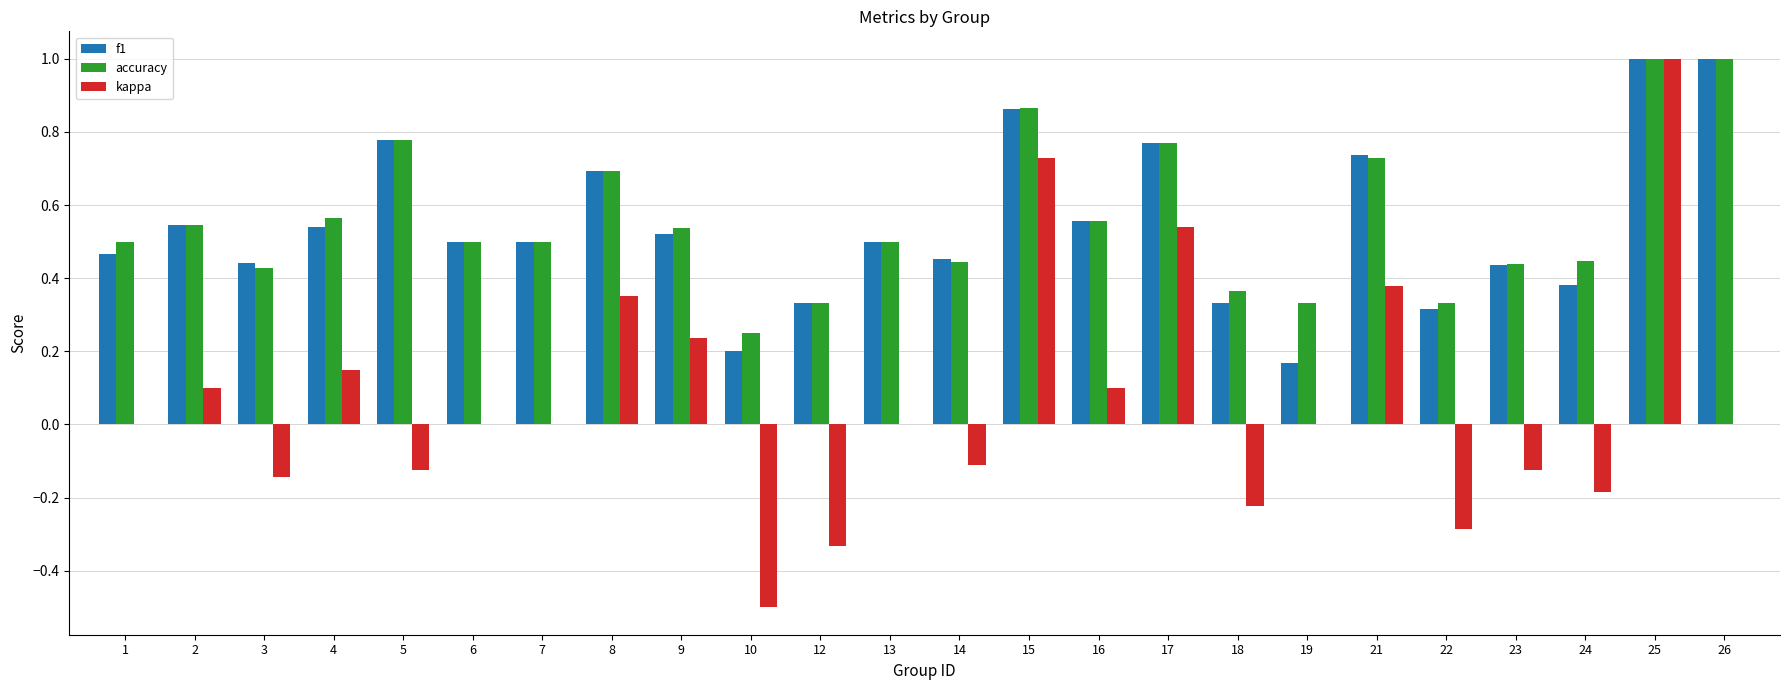

Is it true that kappa equals 0.7 at 17?

False